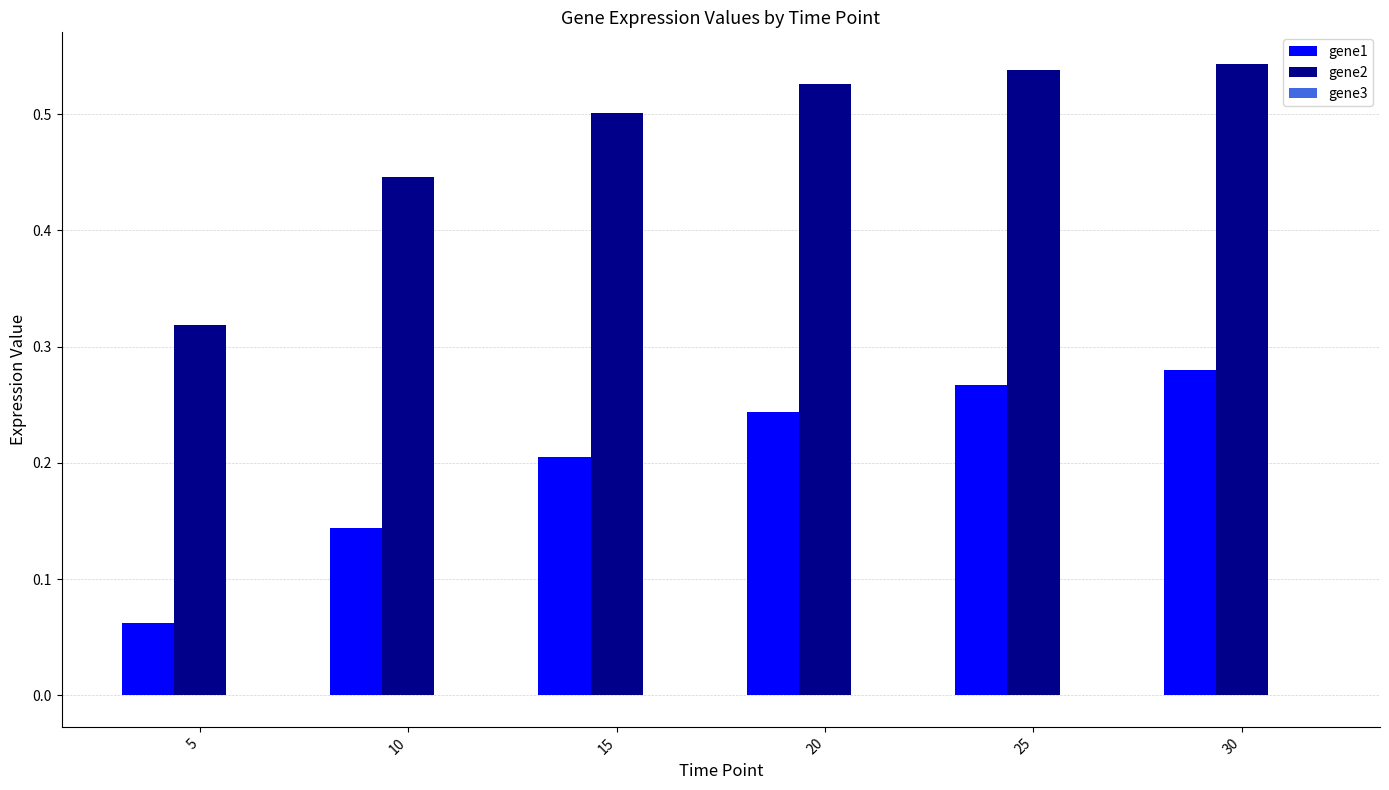

Which series changed the most between 10 and 30?

gene1